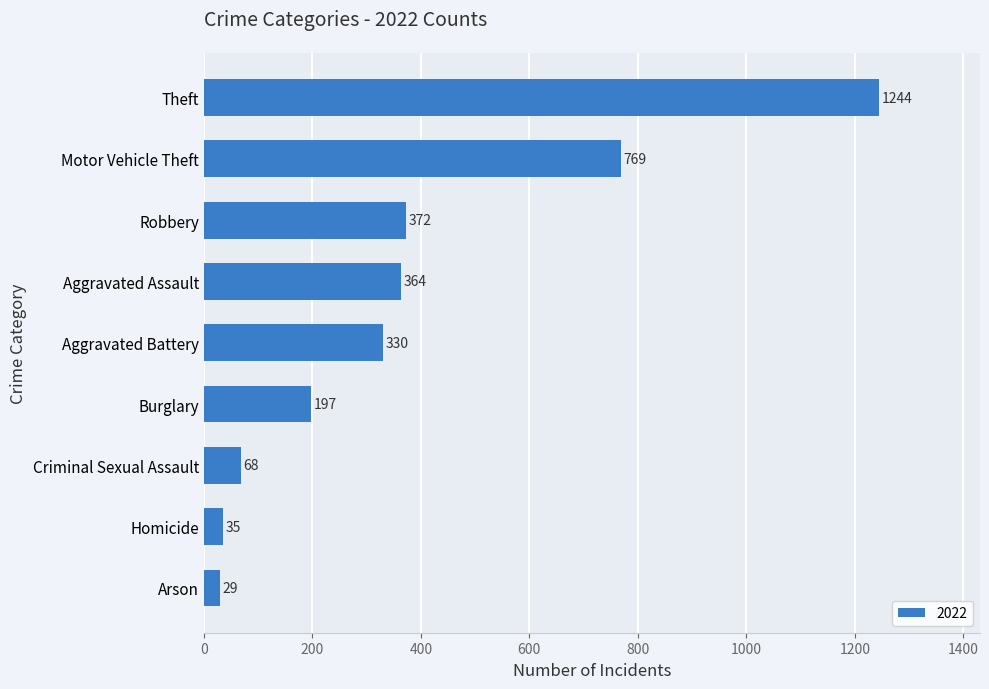

List the labels in order of value, largest first.

Theft, Motor Vehicle Theft, Robbery, Aggravated Assault, Aggravated Battery, Burglary, Criminal Sexual Assault, Homicide, Arson